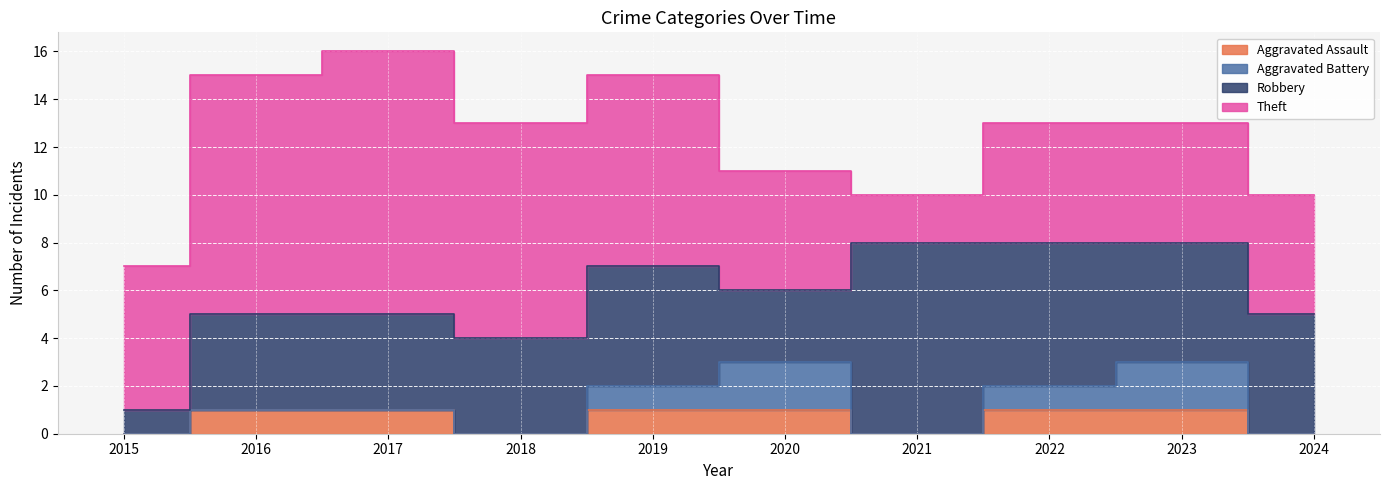

Which has a higher value, 2018 or 2021?

2018